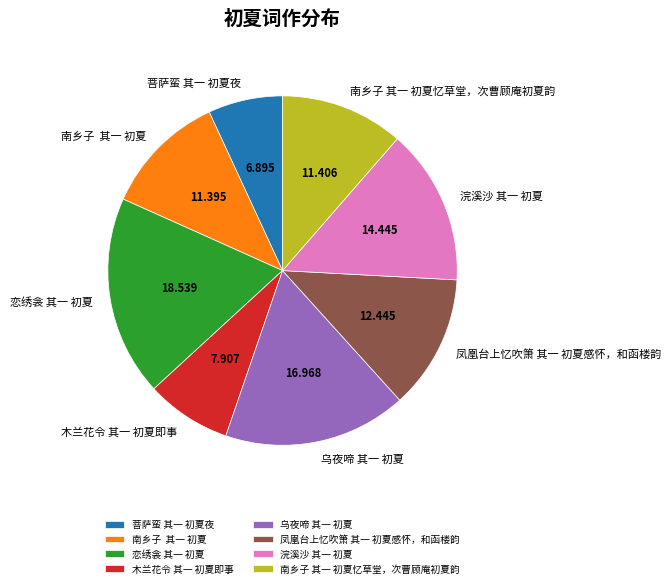

Which slice is the smallest?

菩萨蛮 其一 初夏夜